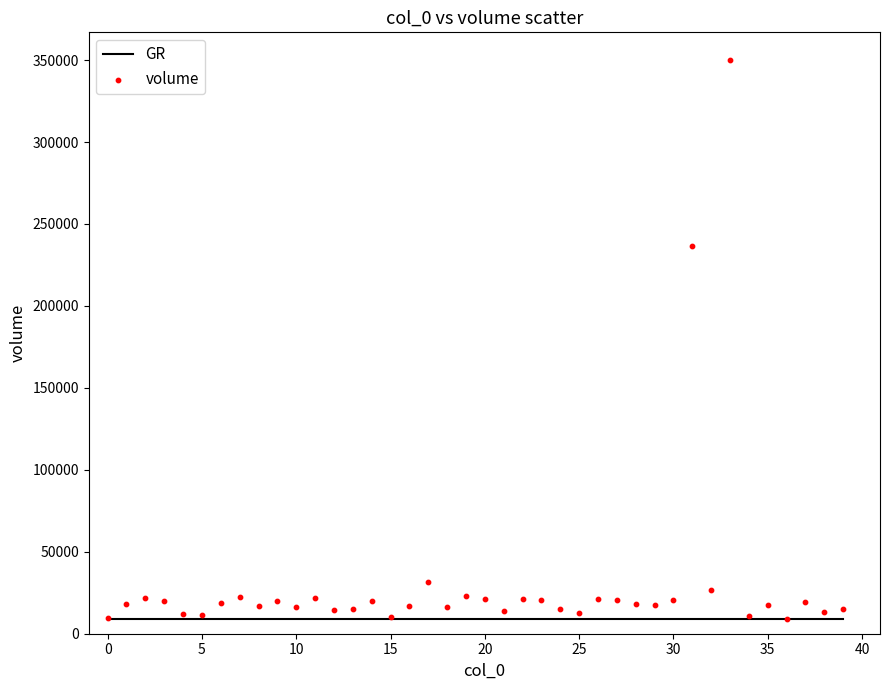

What is the range of Y values (max minus min)?

340608.3